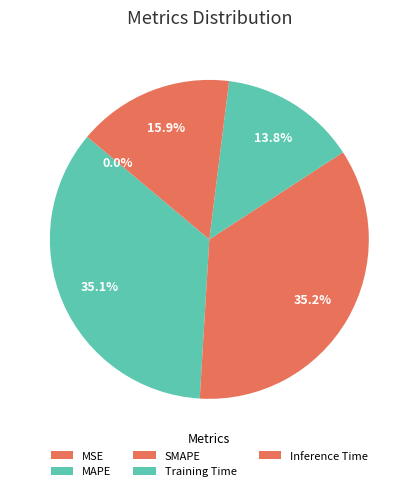

Is it true that SMAPE is 46% of the pie?

False